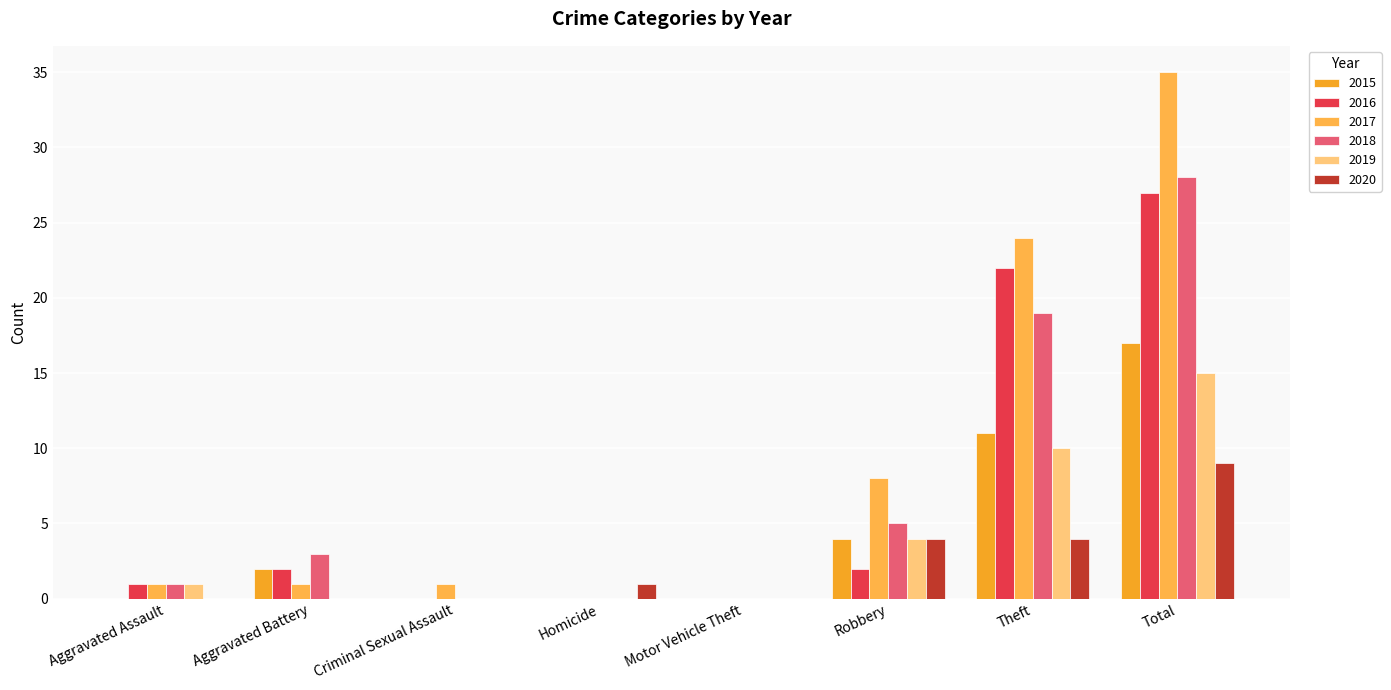

Count the number of data series in this chart.

6